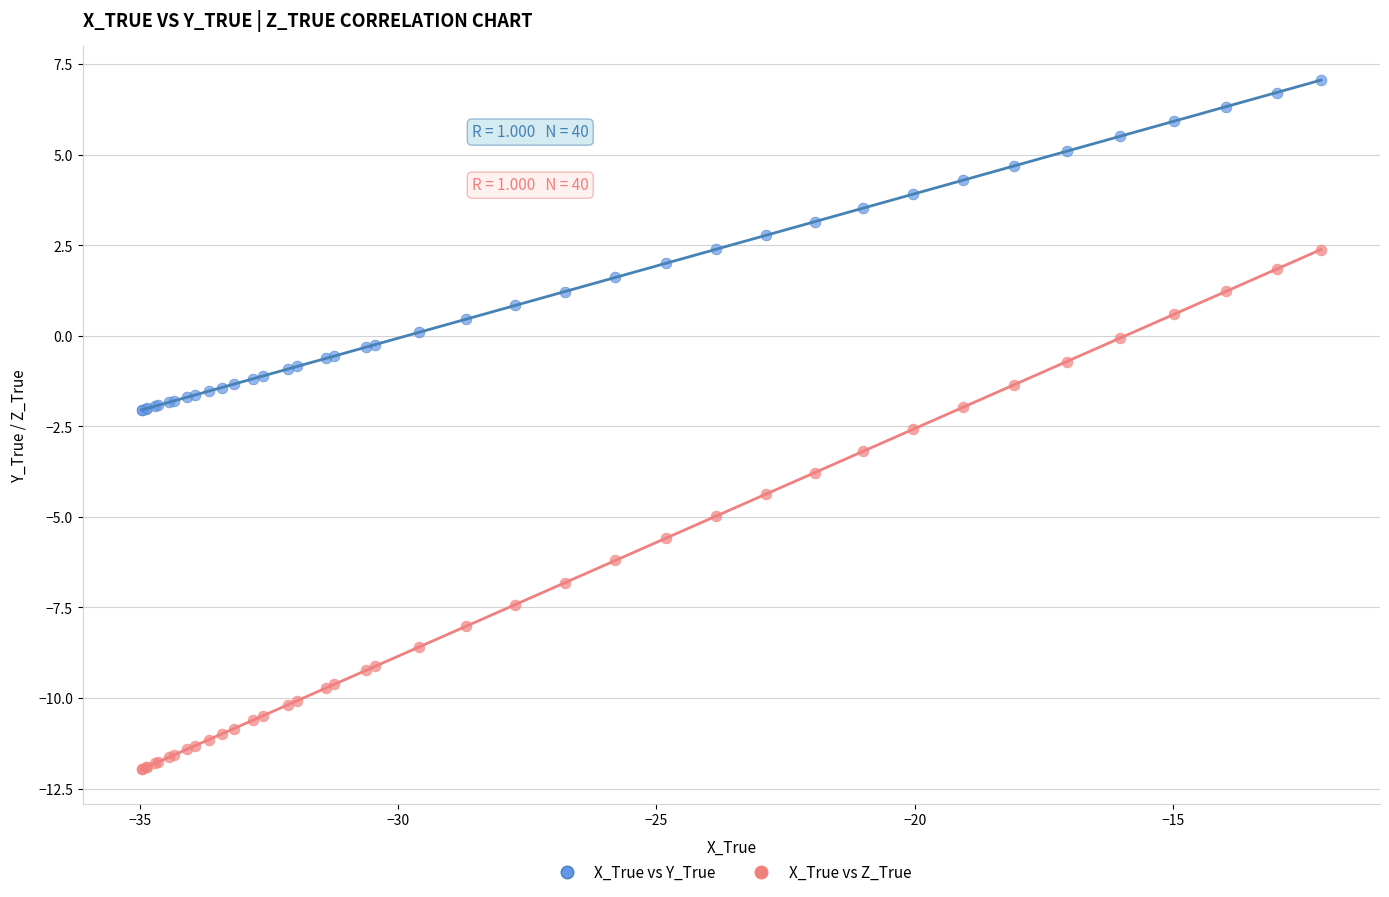

Which series contains the lowest Y value?

X_True vs Z_True